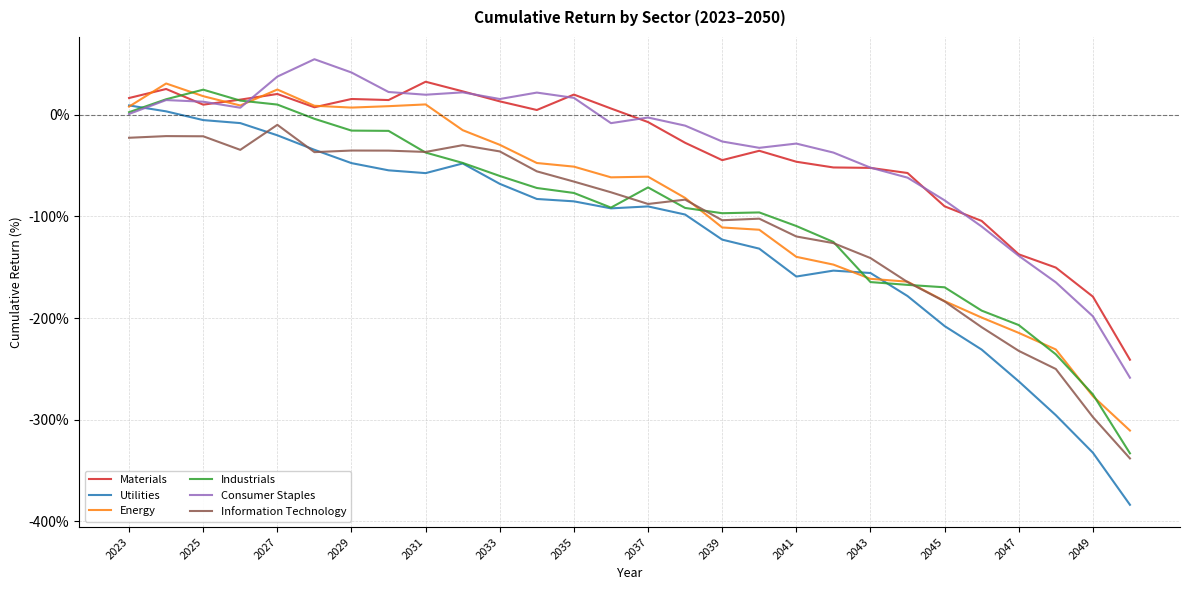

Is this an area chart (filled region under the line)?

No